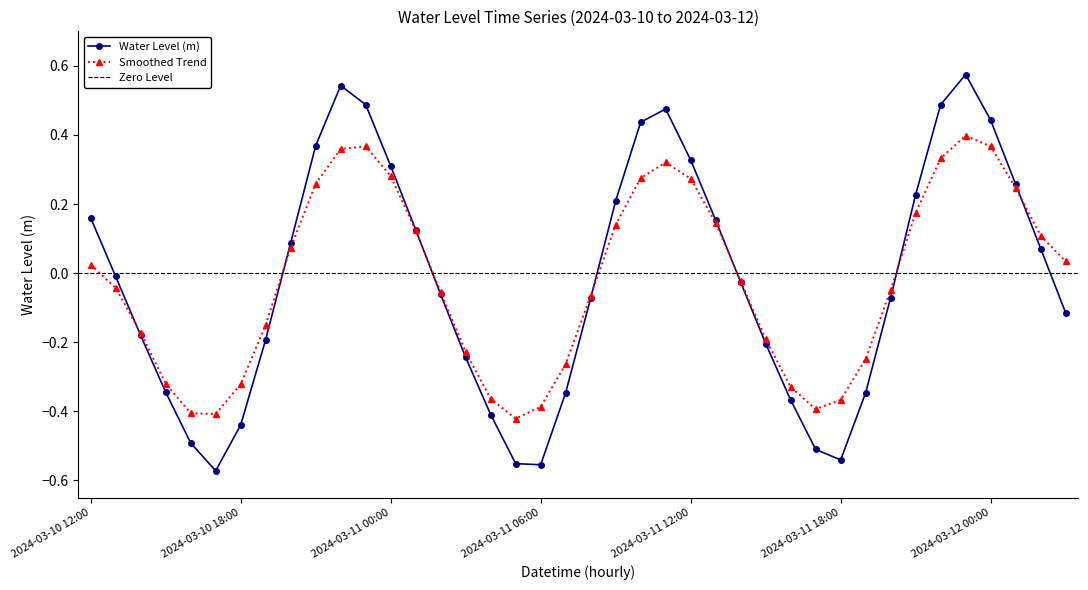

What is the sum of the values at 2024-03-11 08:00 and 2024-03-10 16:00?

-0.6